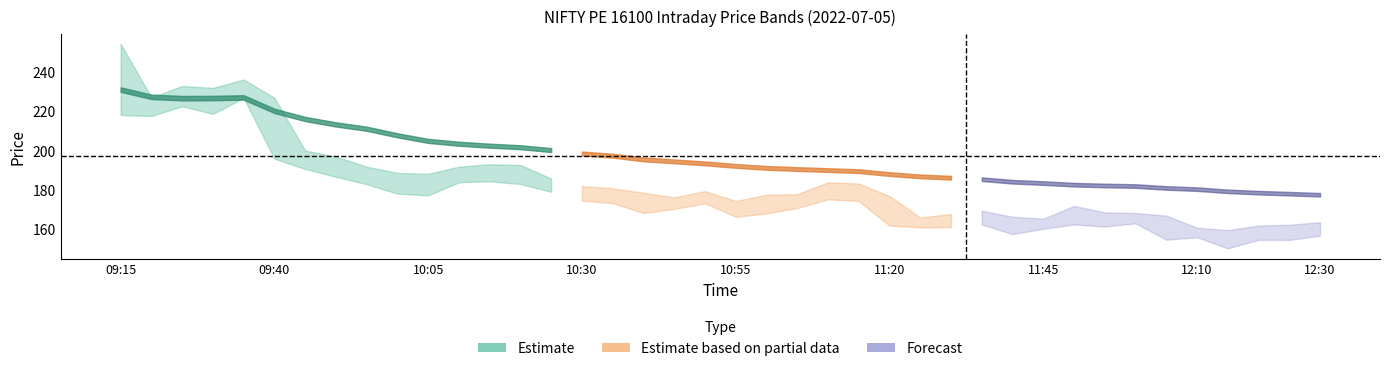

The vwap series shows 274.4 at 35. True or false?

False